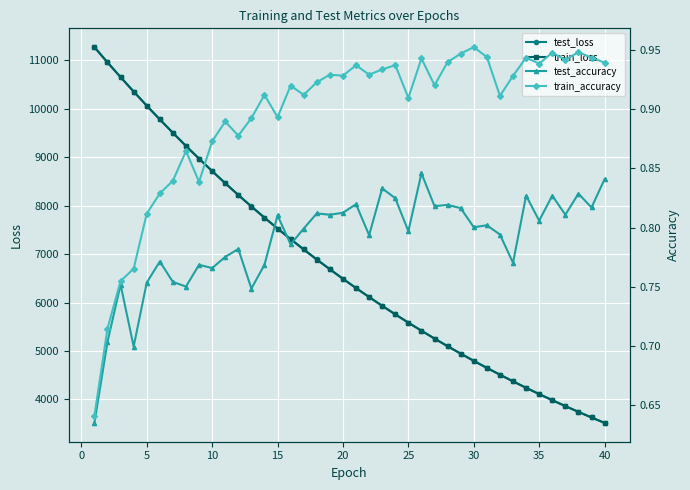

Count the number of categories in the chart.

40